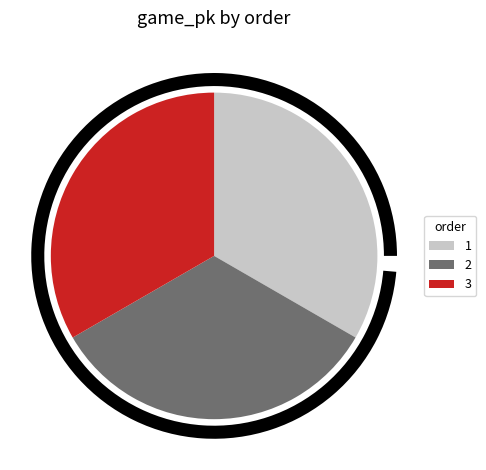

Is it true that 1 is 33% of the pie?

True